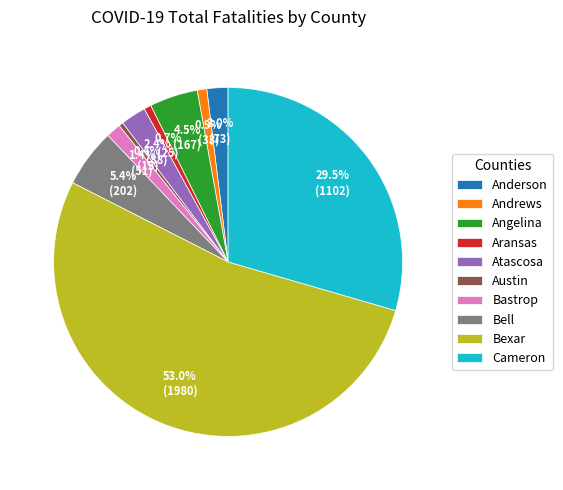

What is the largest slice in the pie chart?

Bexar